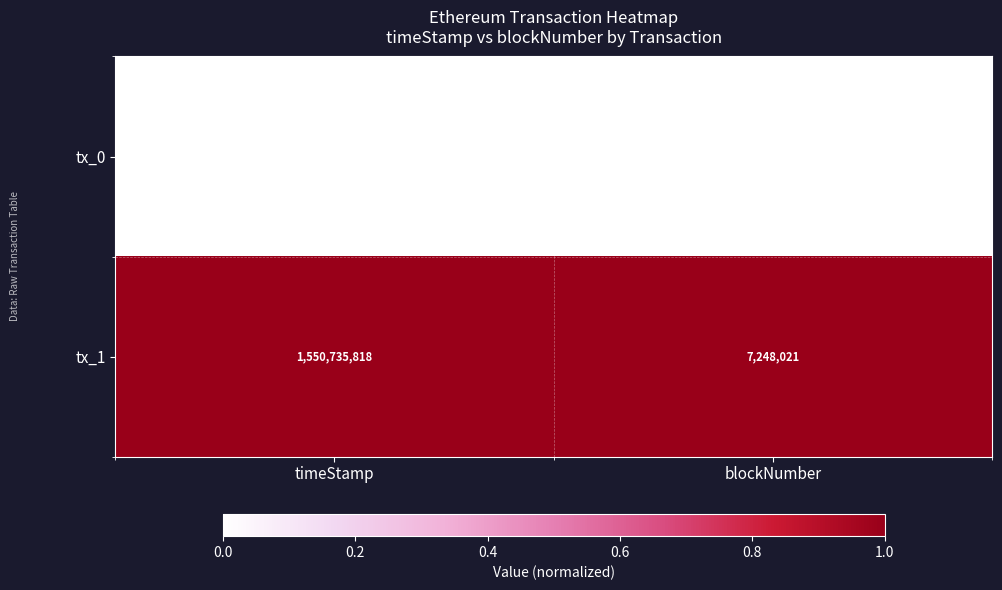

Where is tx_0 nearest to the value 778969990?

blockNumber